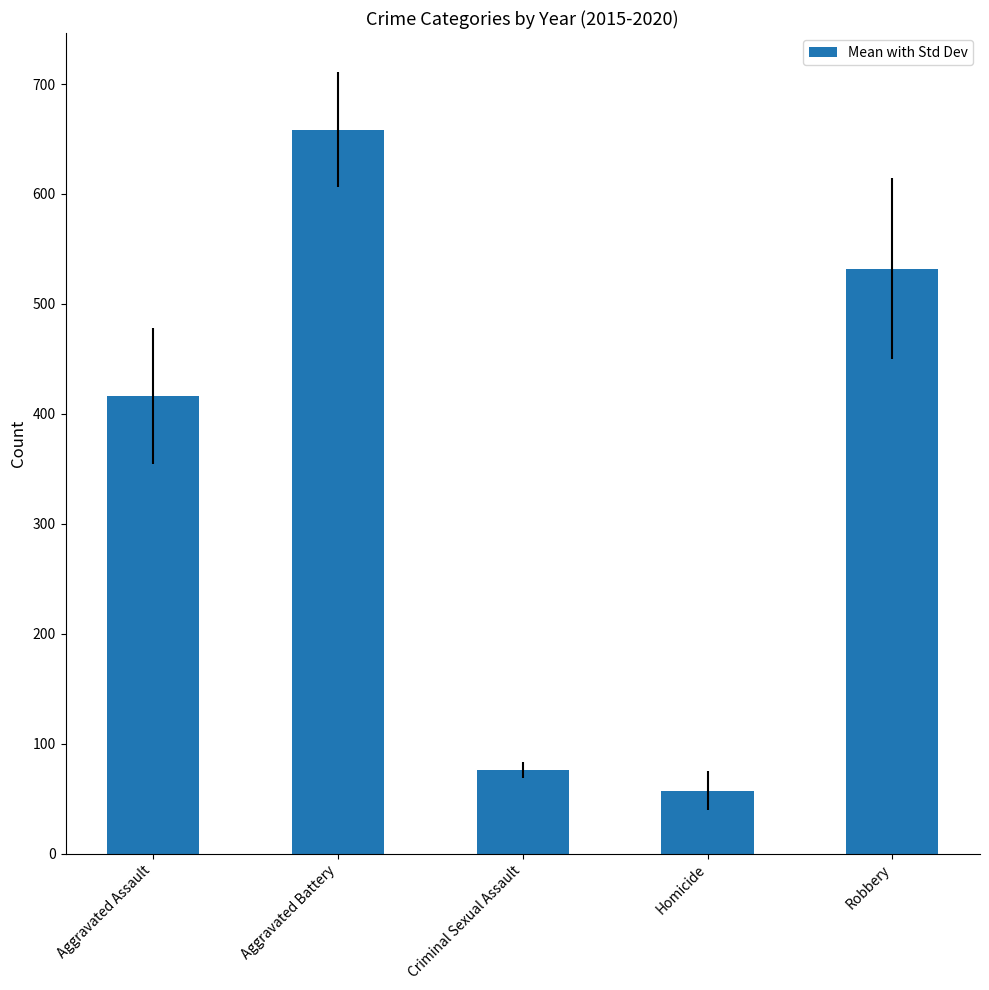

What is the label of the 5th bar from the left?

Robbery